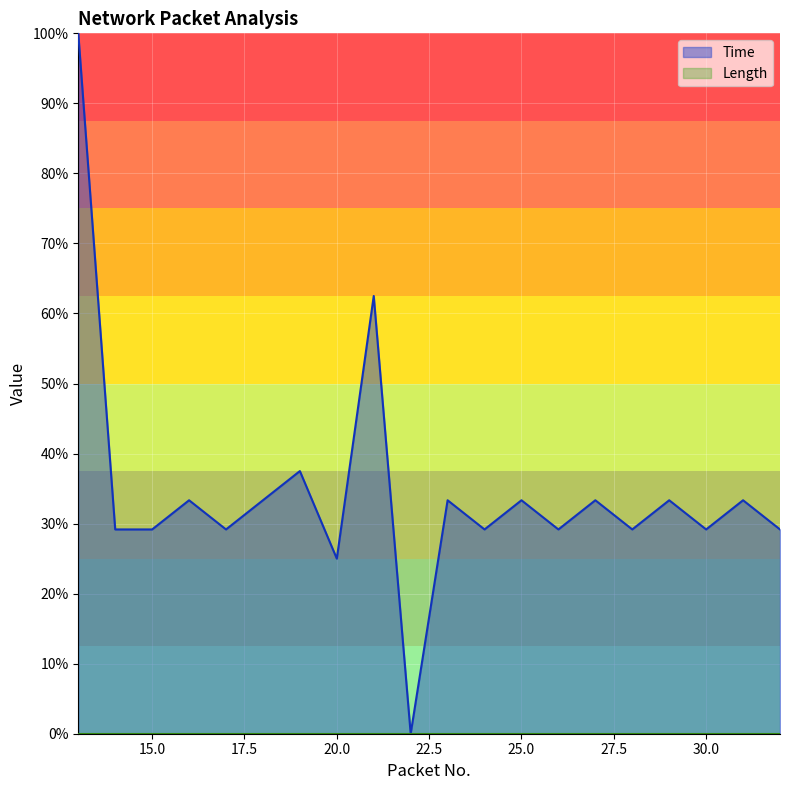

Where is the data nearest to the value 0?

22